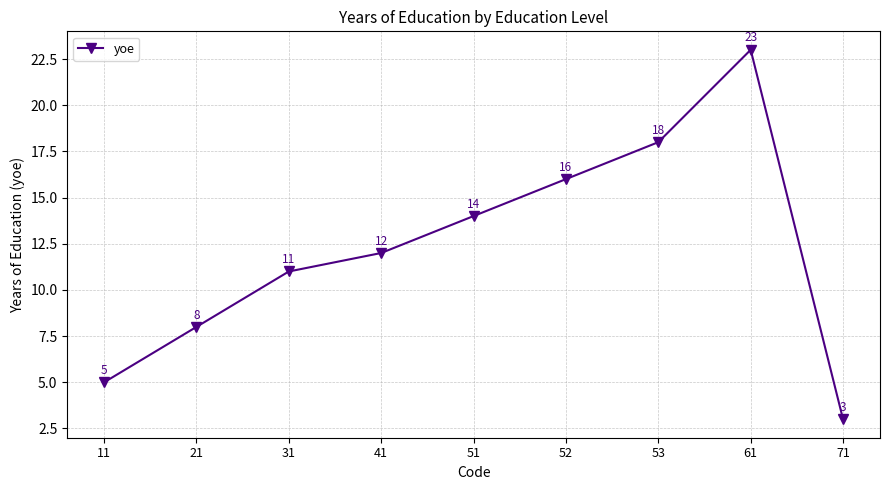

What is the smallest value displayed?

3